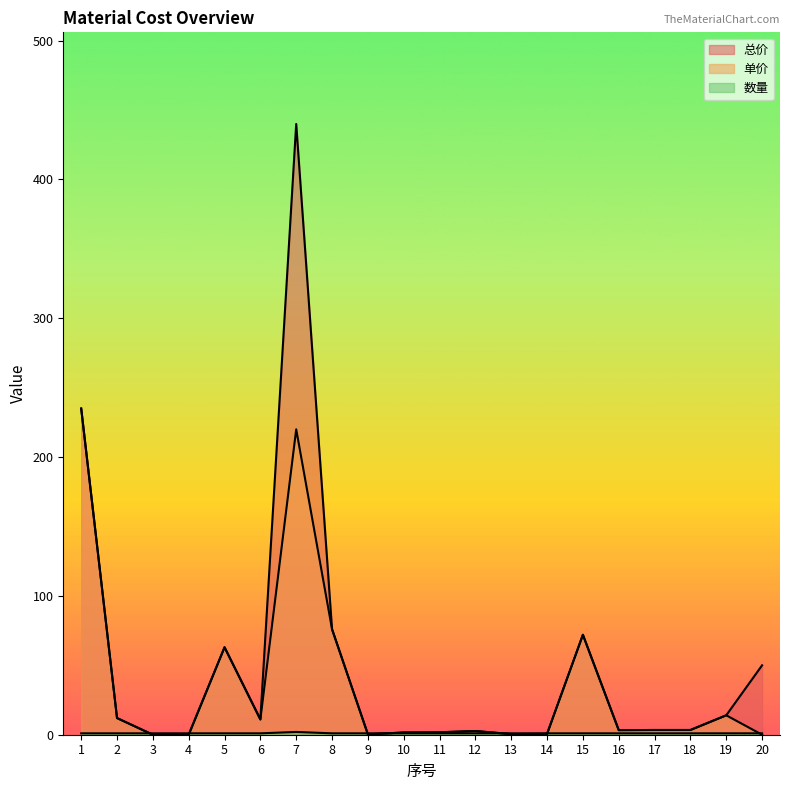

How many lines are shown in the chart?

3